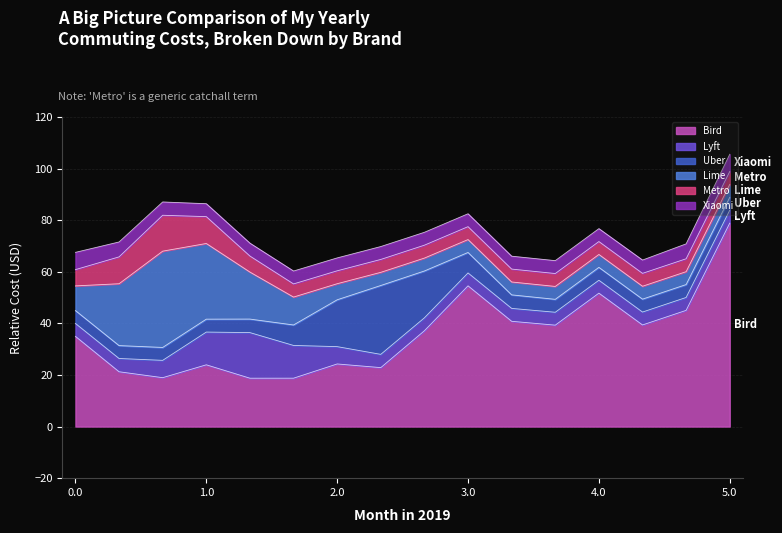

At which label does Bird reach its peak?

5.0